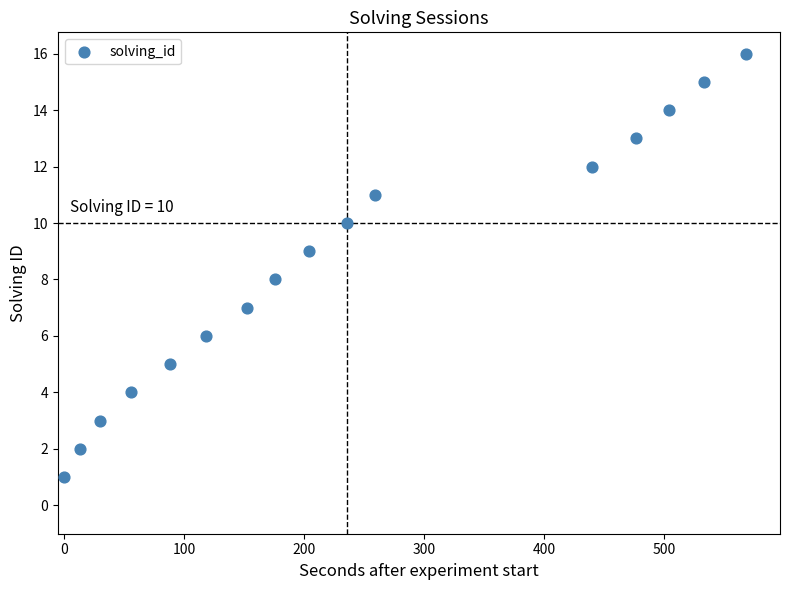

What is the range of Y values (max minus min)?

15